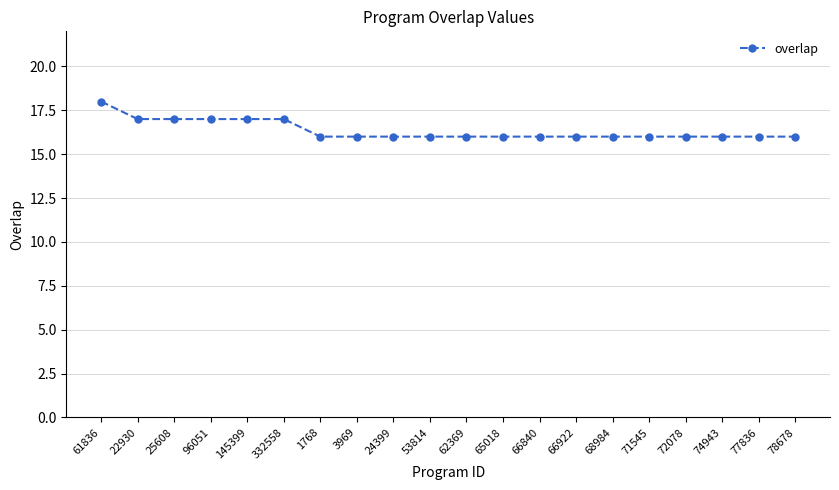

What is the greatest value displayed?

18